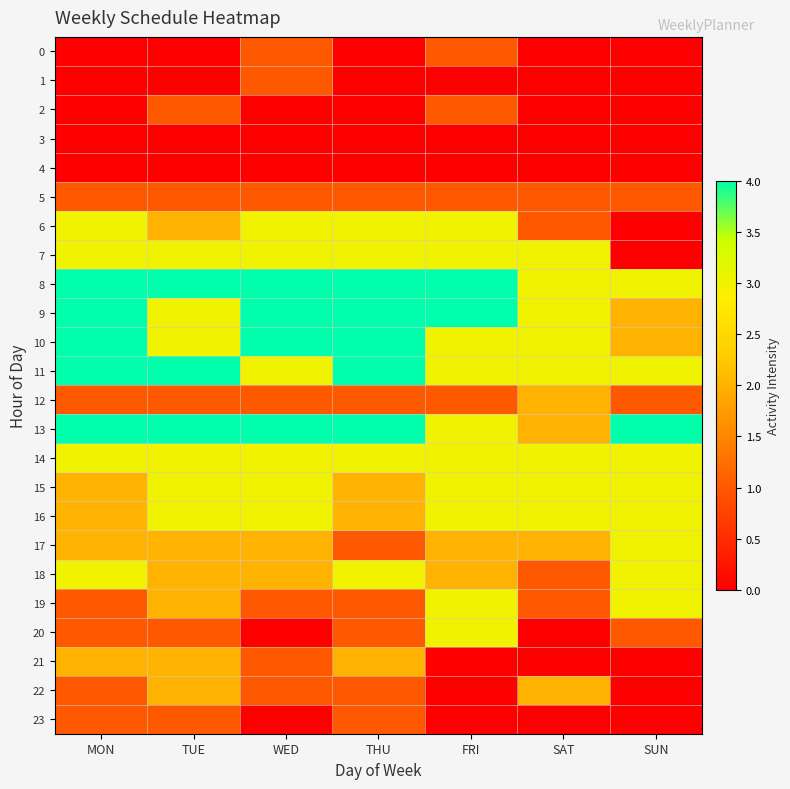

At which category is the sum across all series the highest?

TUE